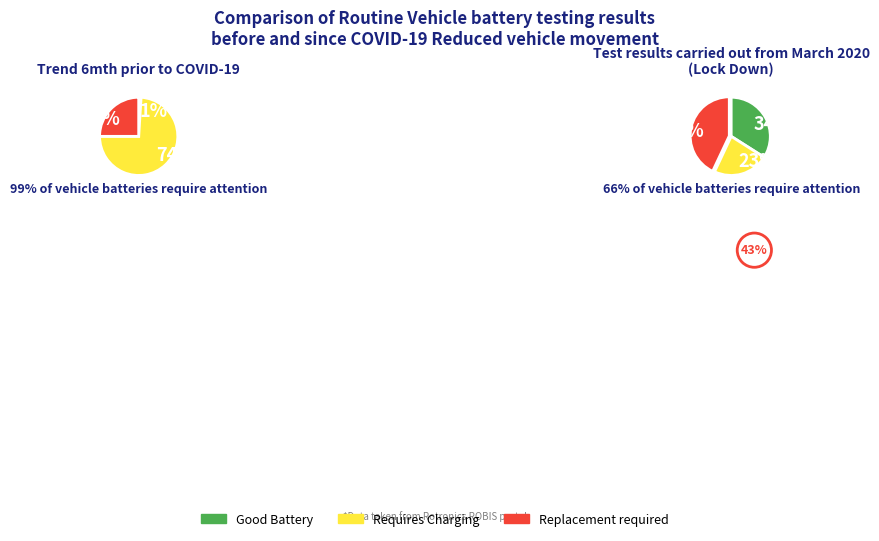

Is there a majority slice in this chart?

No